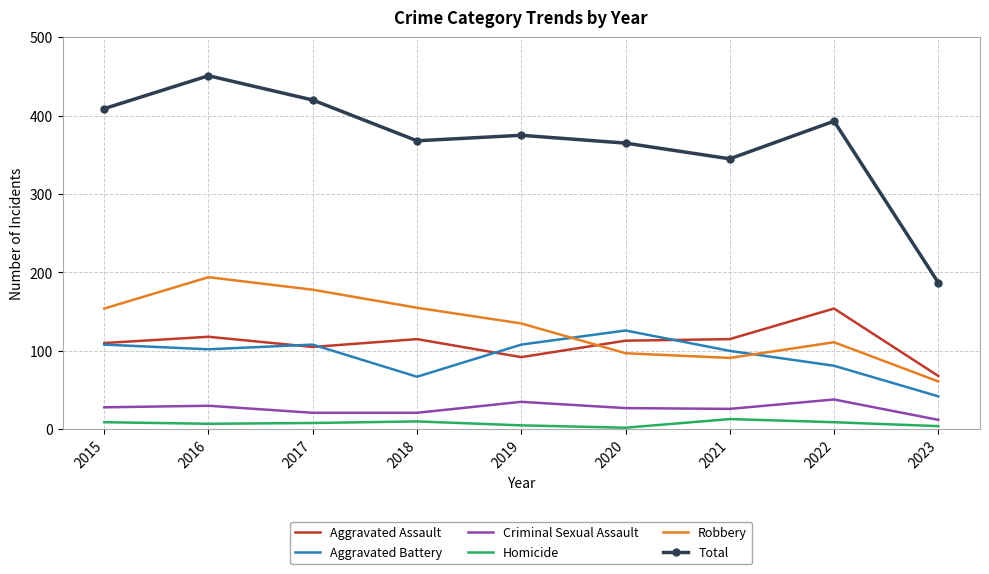

Rank the series by their maximum value, from highest to lowest.

Total, Robbery, Aggravated Assault, Aggravated Battery, Criminal Sexual Assault, Homicide